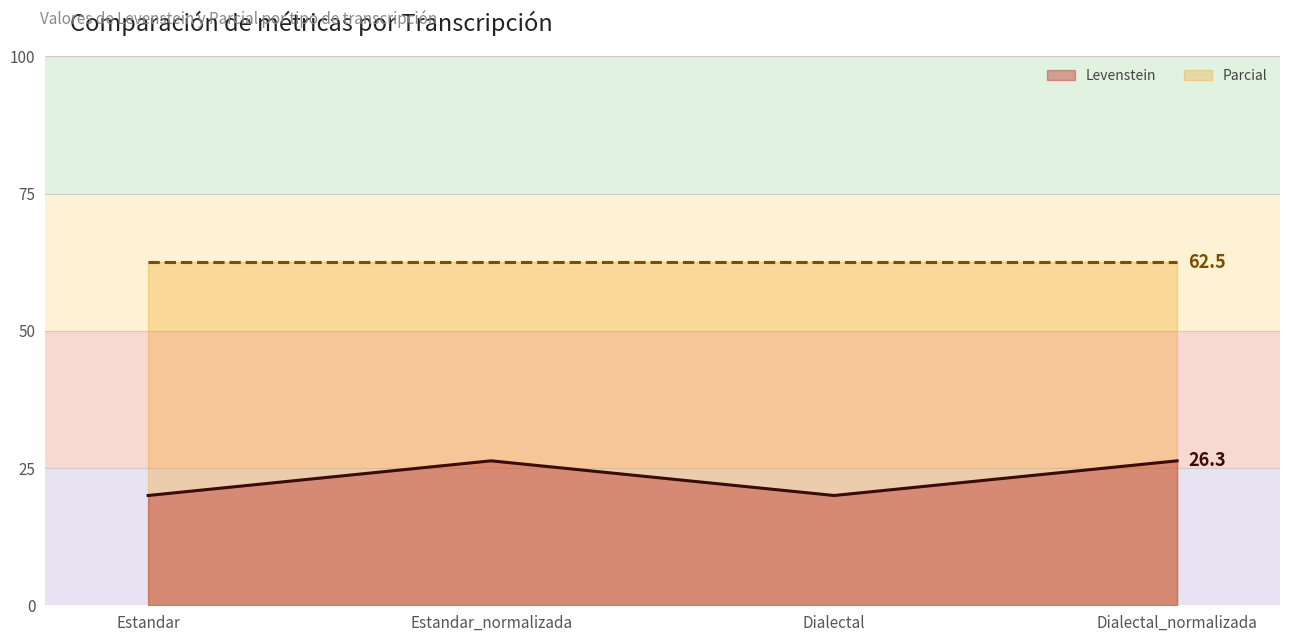

The chart shows a value of 20.0 at Dialectal. True or false?

True